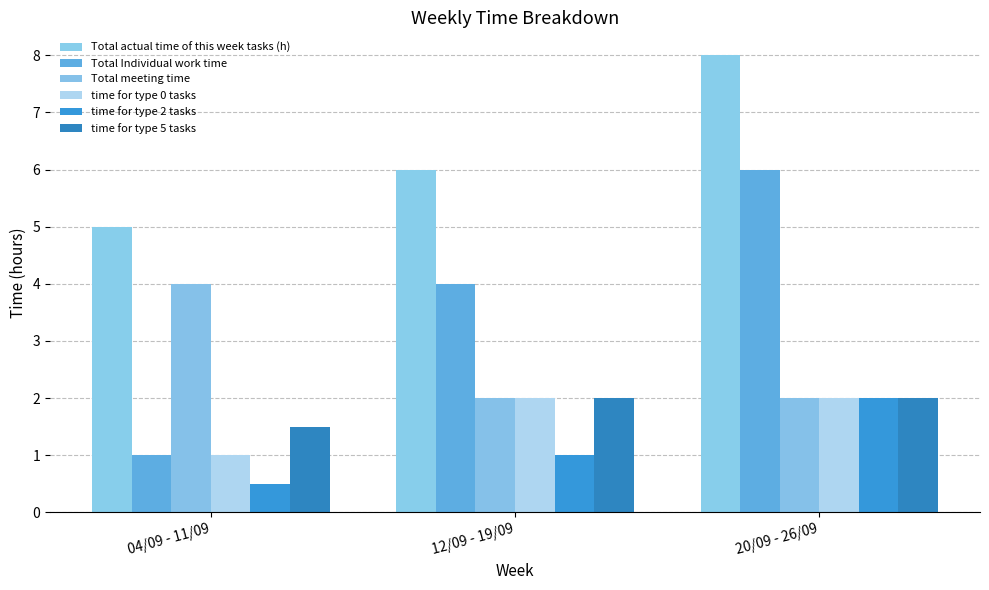

Reading right to left, list all the values displayed in this chart.

Total actual time of this week tasks (h): 20/09 - 26/09=8.0	12/09 - 19/09=6.0	04/09 - 11/09=5.0
Total Individual work time: 20/09 - 26/09=6.0	12/09 - 19/09=4.0	04/09 - 11/09=1.0
Total meeting time: 20/09 - 26/09=2.0	12/09 - 19/09=2.0	04/09 - 11/09=4.0
time for type 0 tasks: 20/09 - 26/09=2.0	12/09 - 19/09=2.0	04/09 - 11/09=1.0
time for type 2 tasks: 20/09 - 26/09=2.0	12/09 - 19/09=1.0	04/09 - 11/09=0.5
time for type 5 tasks: 20/09 - 26/09=2.0	12/09 - 19/09=2.0	04/09 - 11/09=1.5